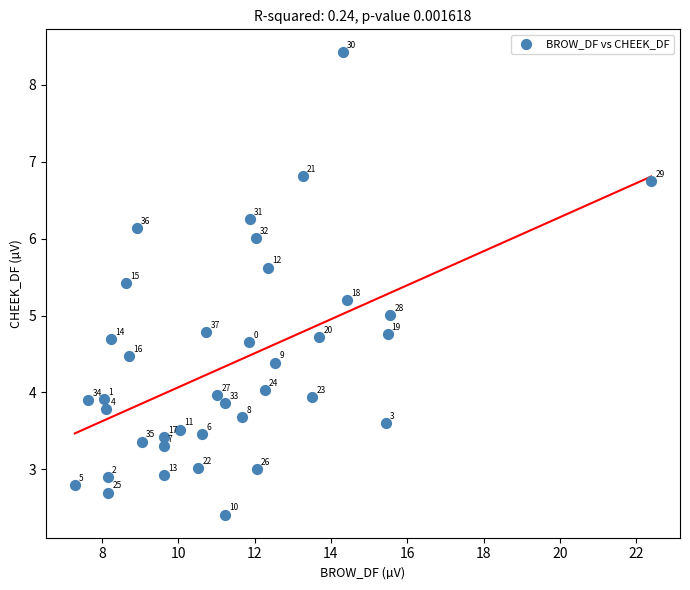

What Y value in the scatter plot is closest to 5?

5.0